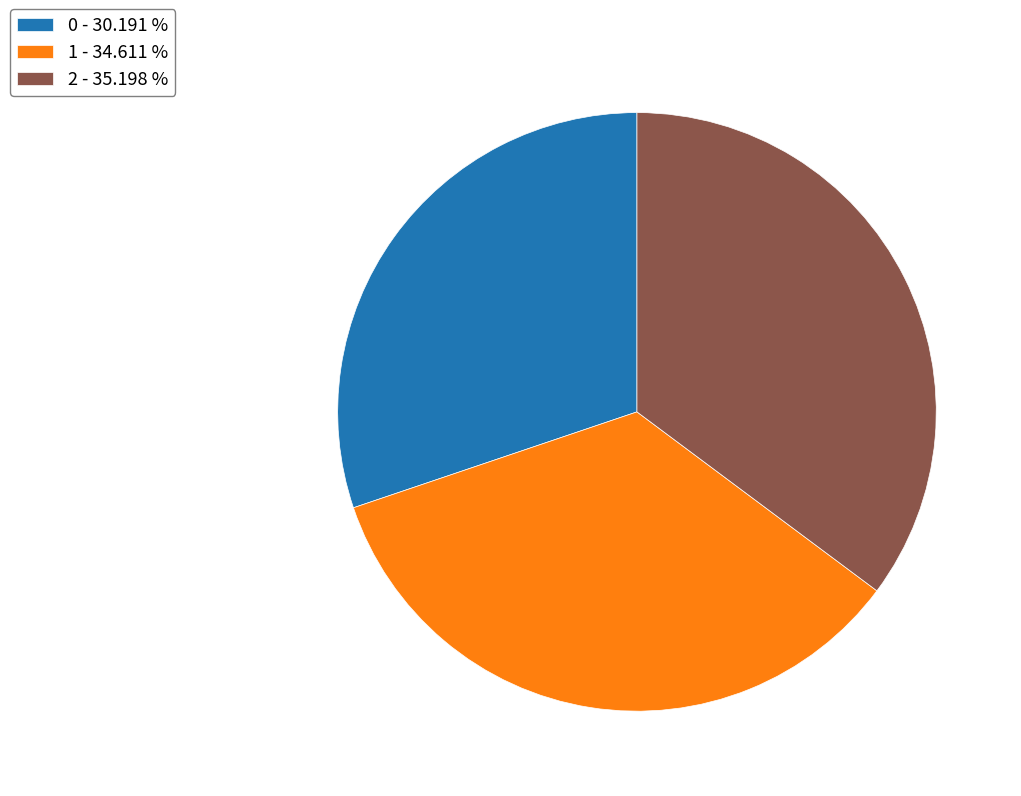

What is the ratio of the value at 2 to the value at 0?

1.2